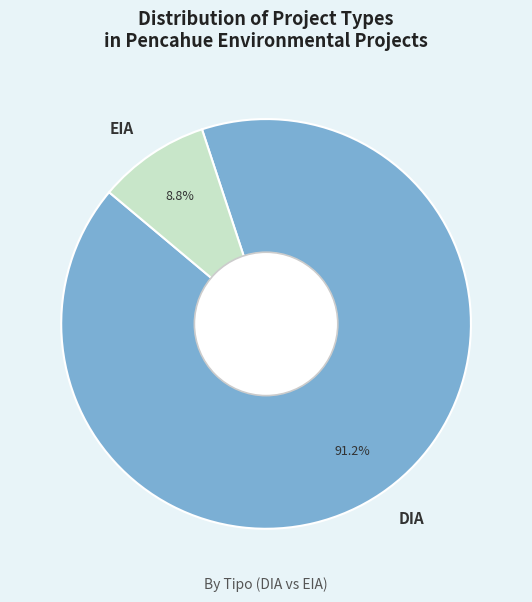

What is the total percentage of EIA and DIA?

100.0%